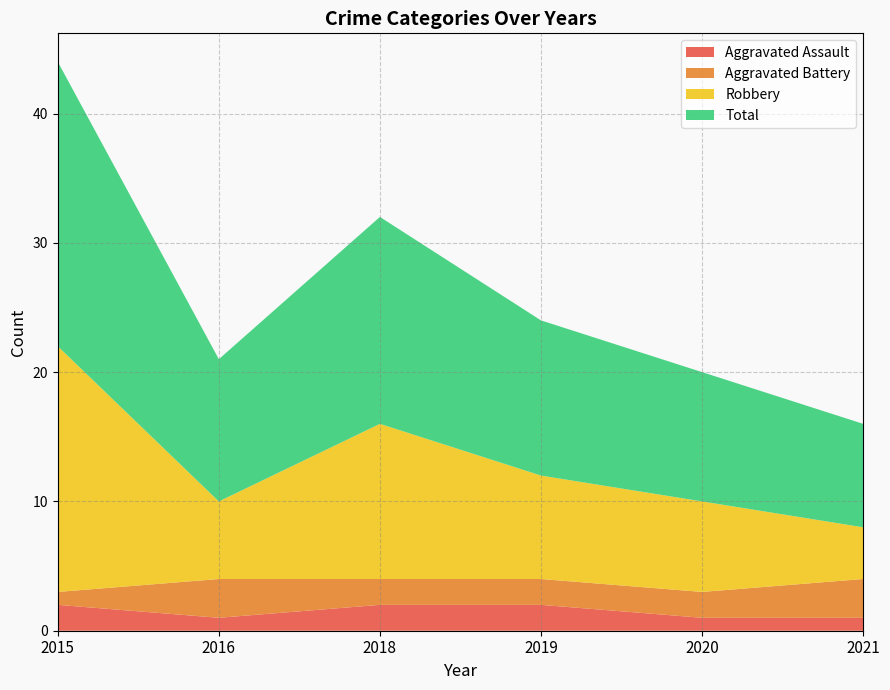

Reading left to right, transcribe all the data shown in this chart.

Aggravated Assault: 2015=2	2016=1	2018=2	2019=2	2020=1	2021=1
Aggravated Battery: 2015=1	2016=3	2018=2	2019=2	2020=2	2021=3
Robbery: 2015=19	2016=6	2018=12	2019=8	2020=7	2021=4
Total: 2015=22	2016=11	2018=16	2019=12	2020=10	2021=8